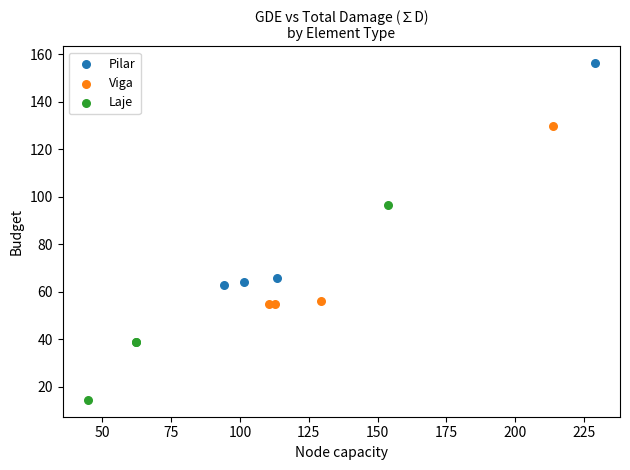

Which series reaches the maximum Y coordinate?

Pilar